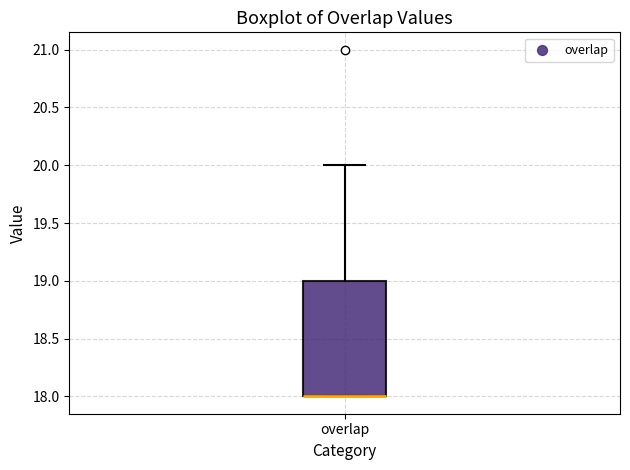

Transcribe this box plot: give where the median line is, the range the box spans, and where the two whiskers end, as read against the y-axis. The values are not printed on the chart, so give them approximately, as read against the axis.

median 18 (drawn on the box's lower edge), box 18 to 19, whiskers 18 to 20